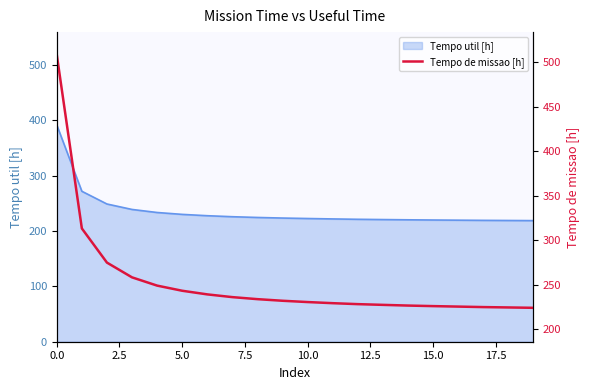

Read the value at 19.

224.0